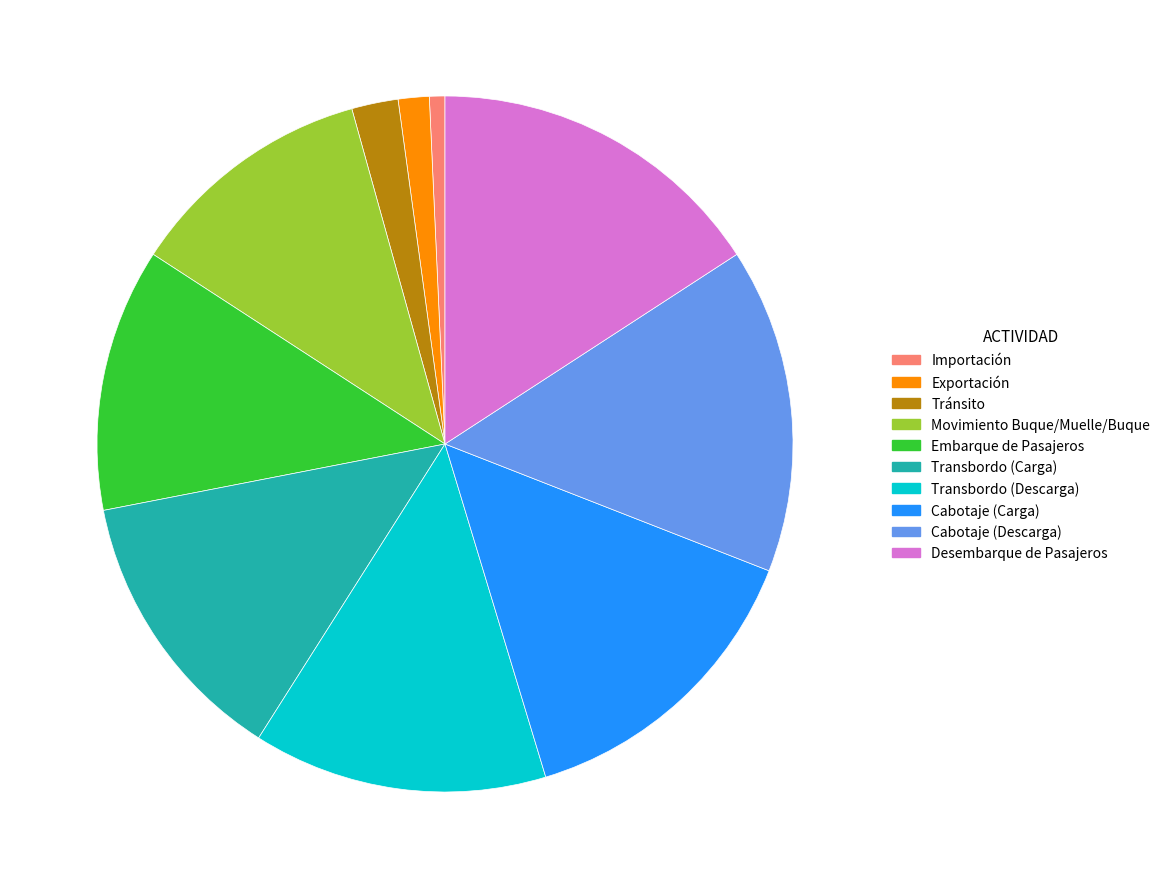

Approximately how many times larger is the value at Exportación compared to Desembarque de Pasajeros?

0.1